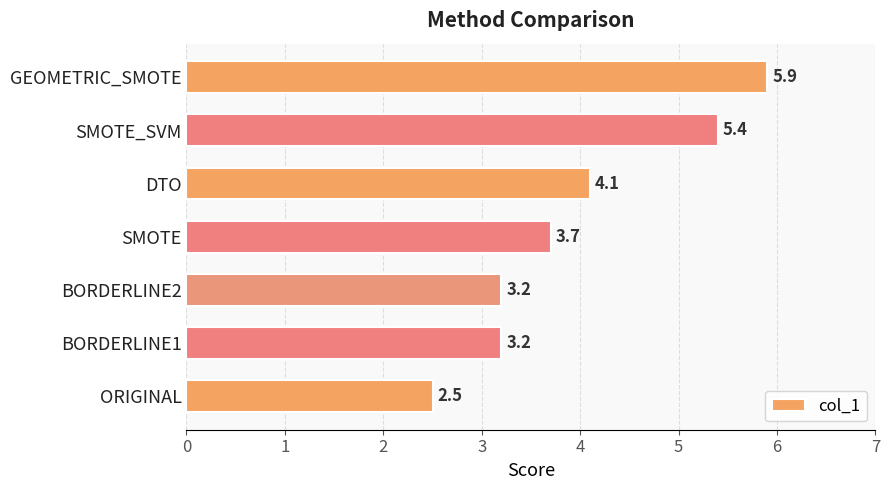

Is it true that the value at GEOMETRIC_SMOTE is 5.9?

True